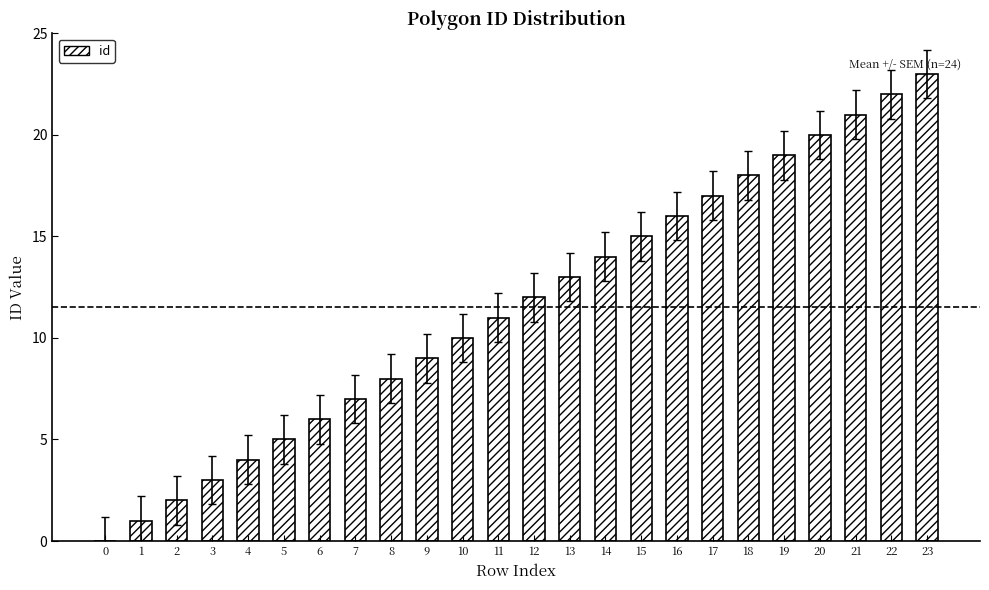

Which has a higher value, 21 or 4?

21